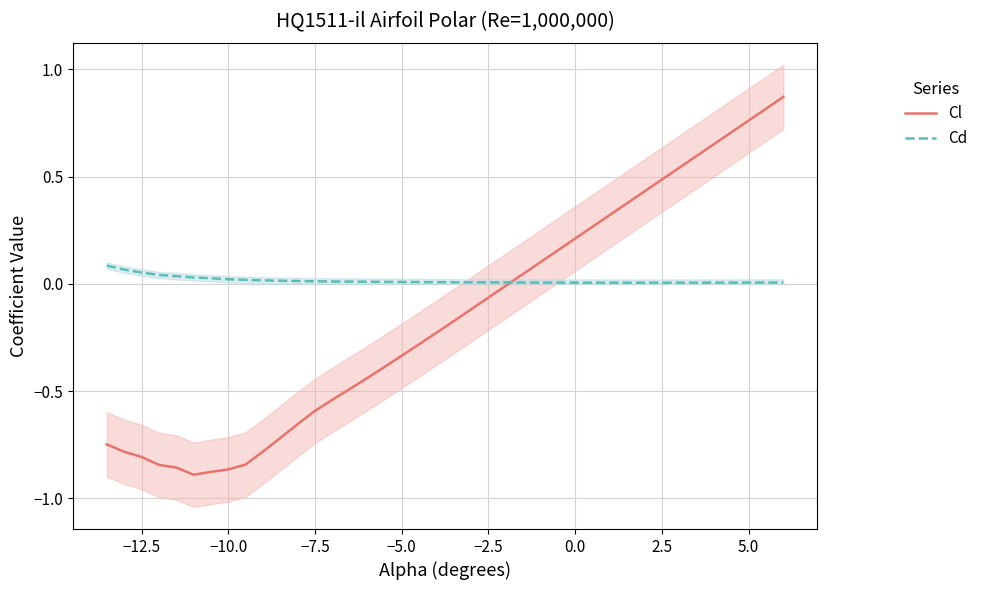

How many lines are shown in the chart?

2